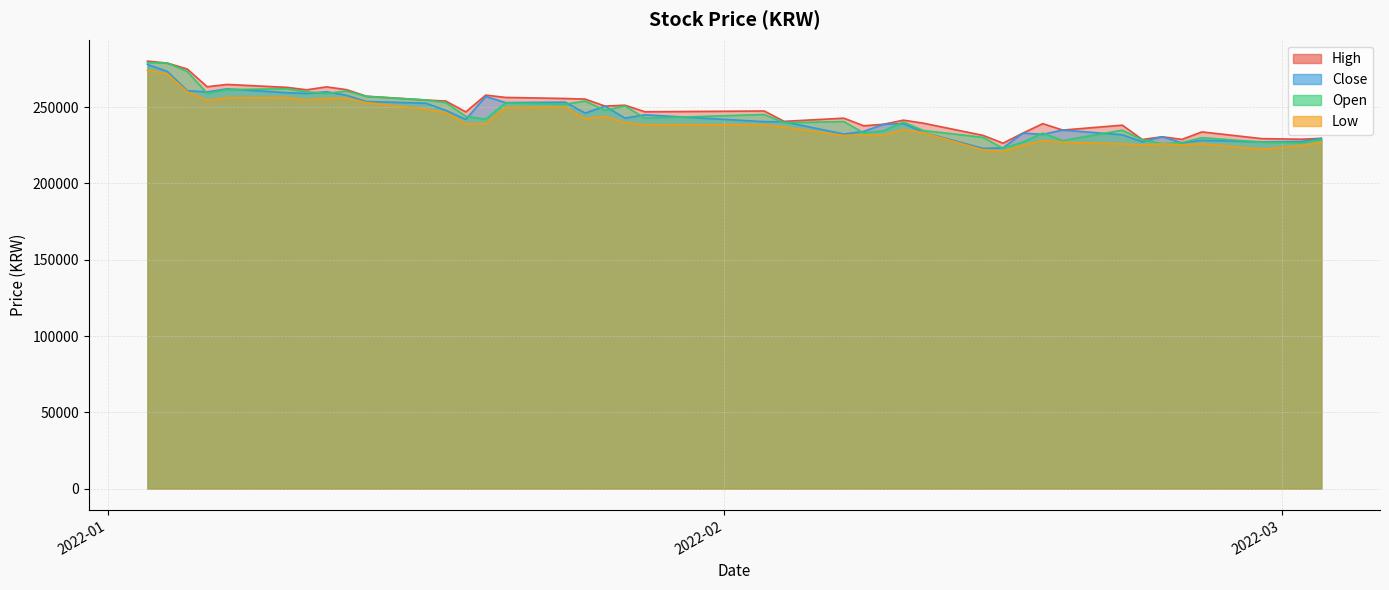

True or false: High has a value of 251300 at 2022-01-27.

True